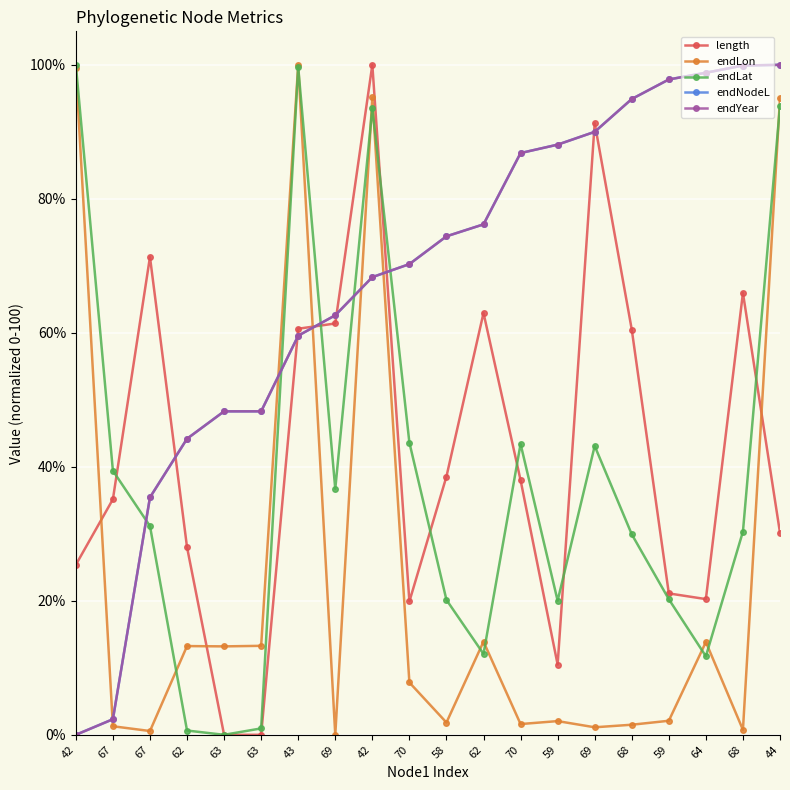

Does the chart have visible grid lines?

Yes